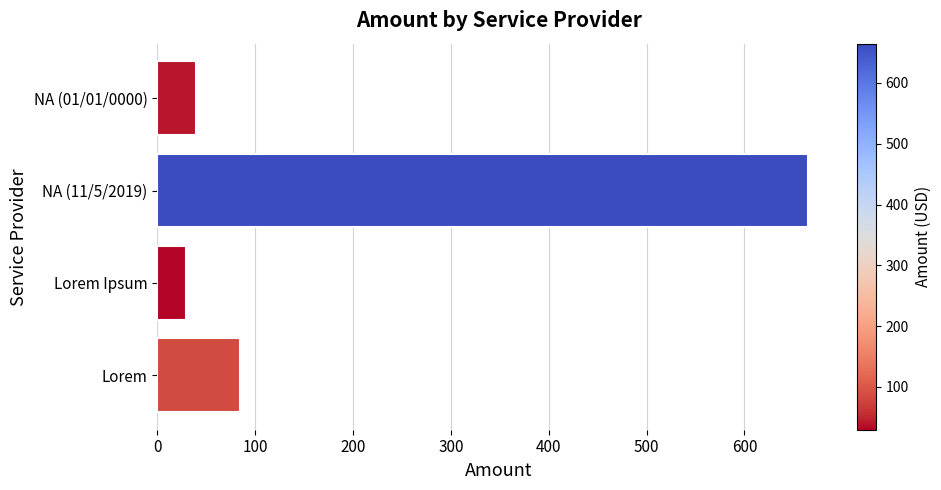

Which category has the lowest value across all series?

Lorem Ipsum